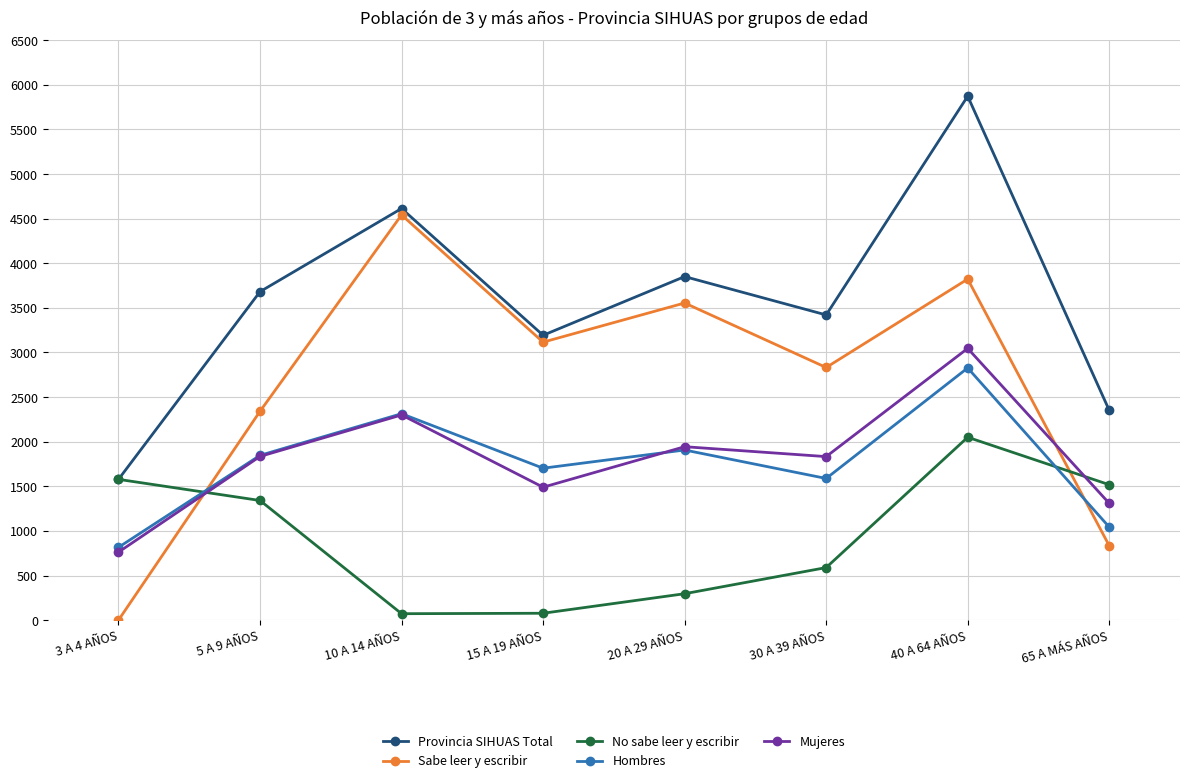

What is the difference between the maximum and second lowest values in the Sabe leer y escribir series?

3708